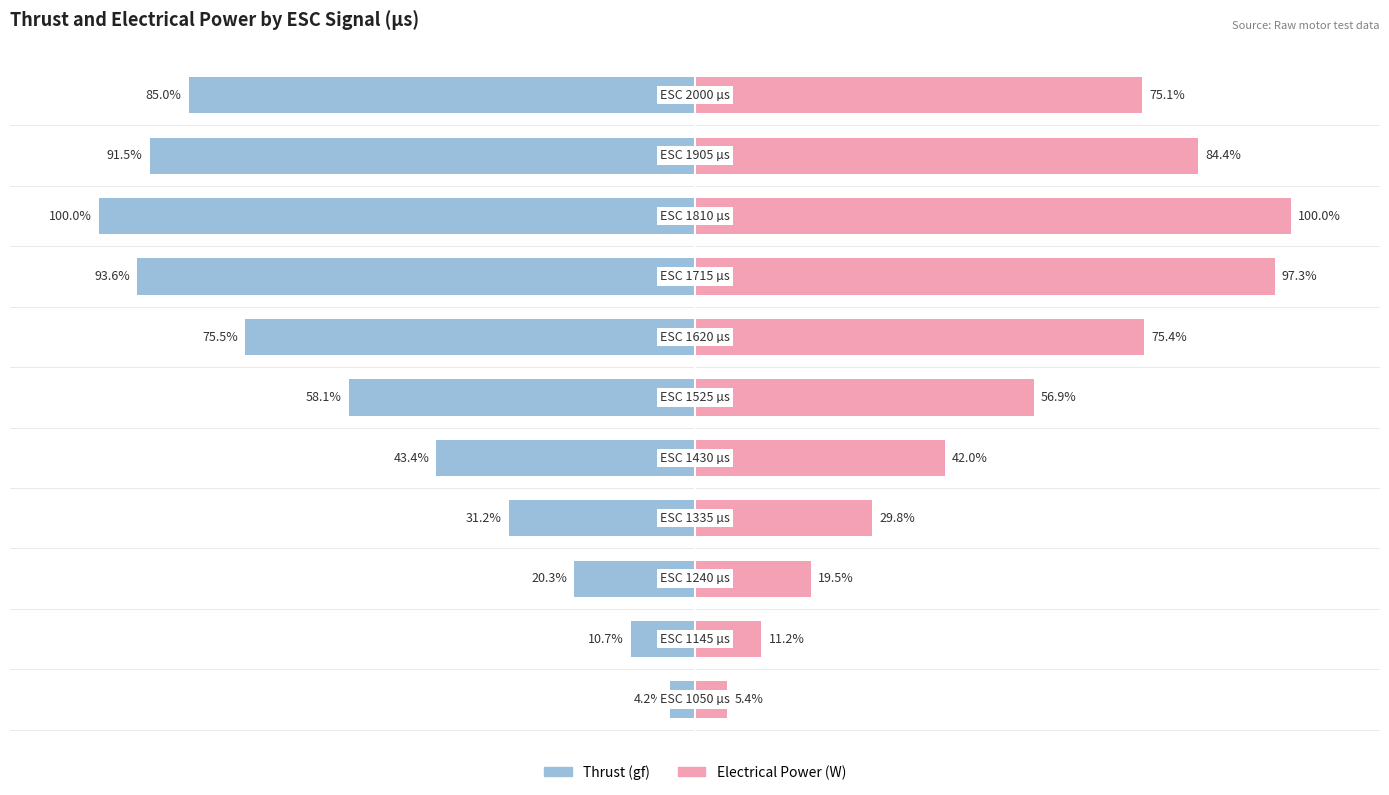

True or false: Electrical Power (W) has a value of 4.3 at 1.

False